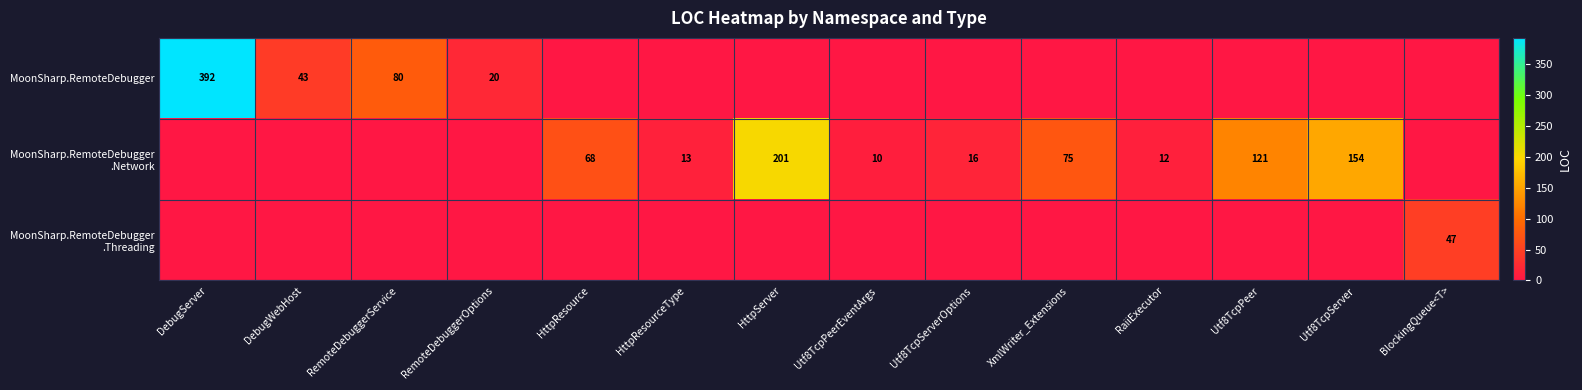

Between Utf8TcpPeer and Utf8TcpPeerEventArgs, which is larger?

Utf8TcpPeer